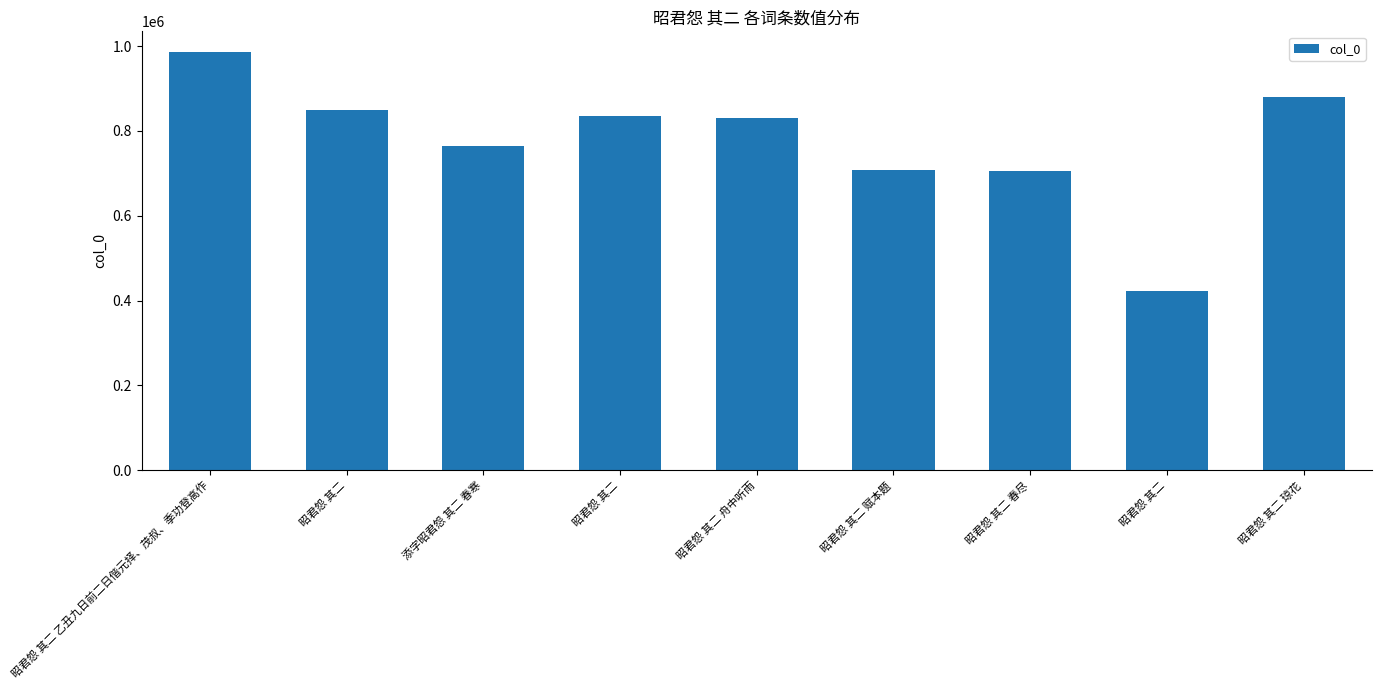

How many values are below 831046?

4